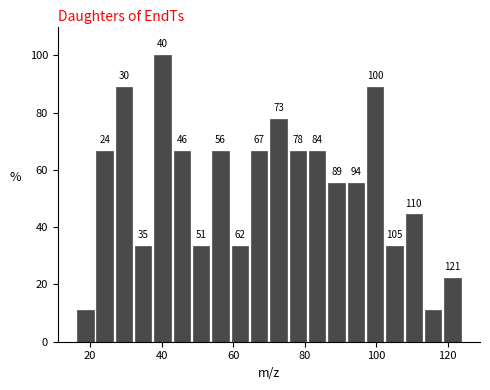

Read against the x-axis, roughly where is the centre of the tallest bar?

40